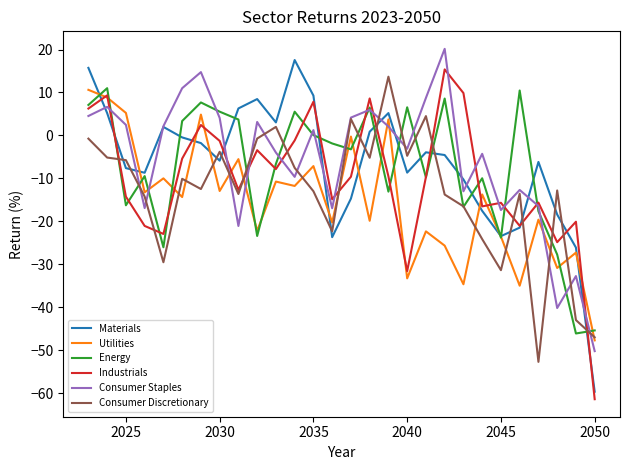

Which series has the largest total across all categories?

Consumer Staples